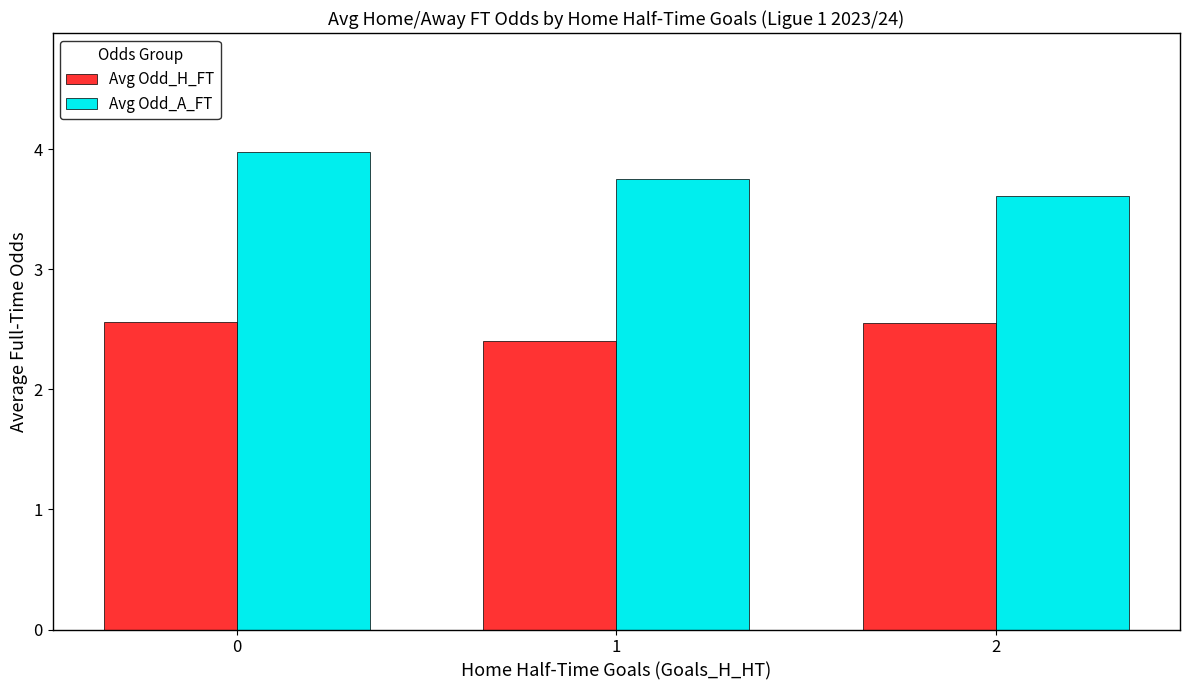

Which series has the widest spread of values?

Avg Odd_A_FT